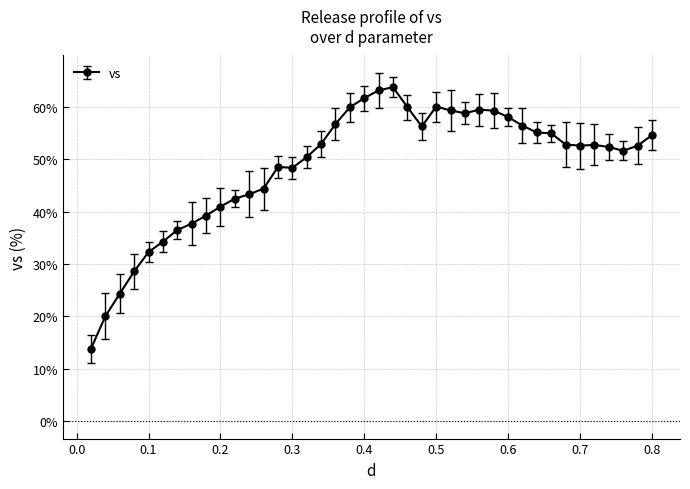

What is the difference between the maximum and minimum values?

49.9